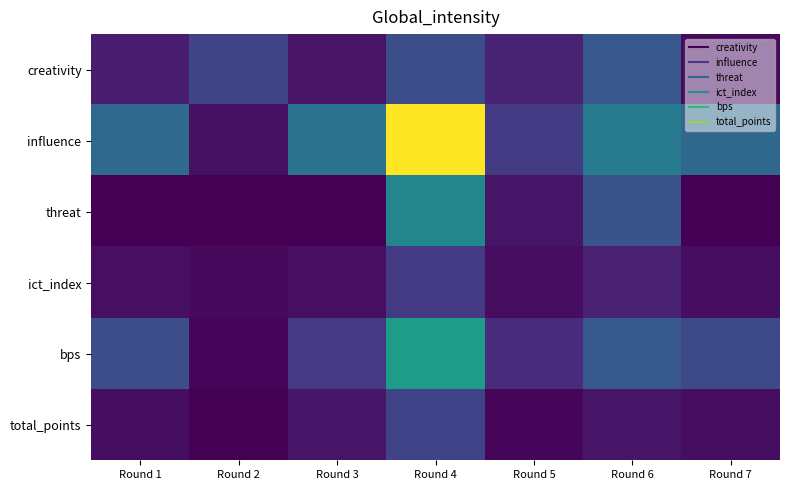

Rank the series at Round 4 from lowest to highest value.

ict_index, total_points, creativity, threat, bps, influence